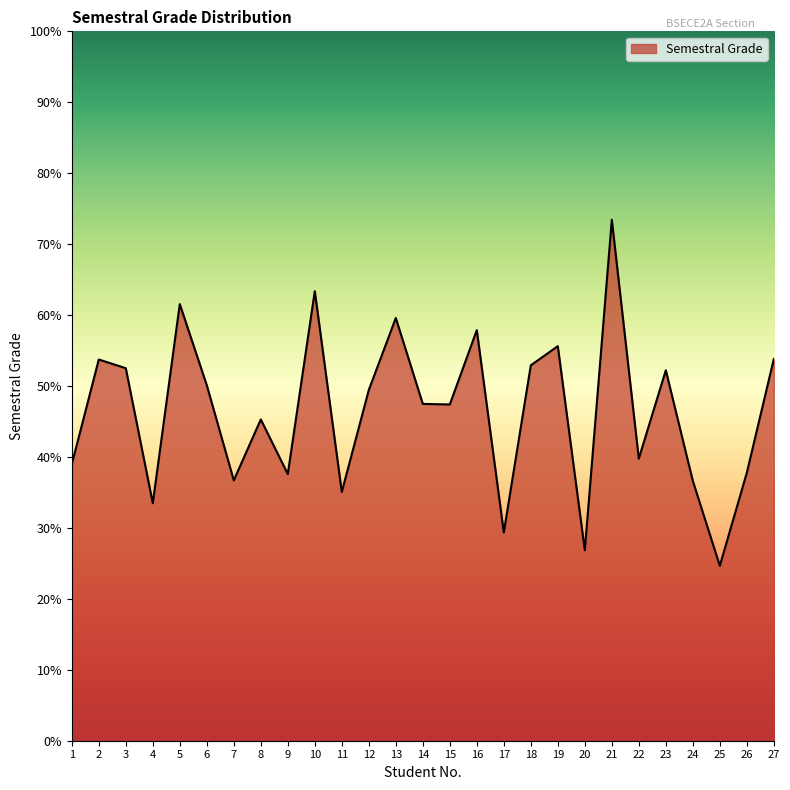

The value at 27 is 53.8. True or false?

True